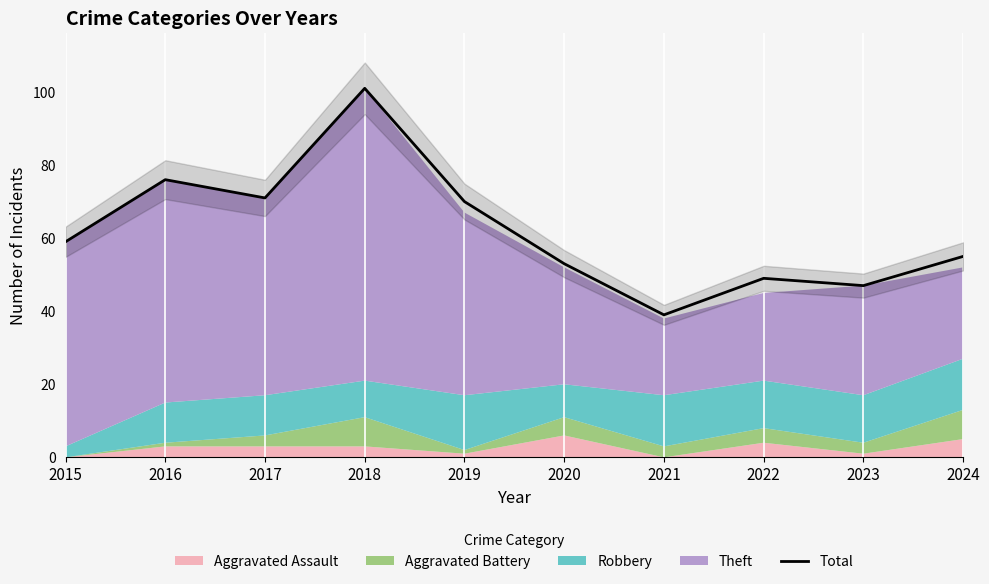

True or false: the data shows 101 at 2018.

True